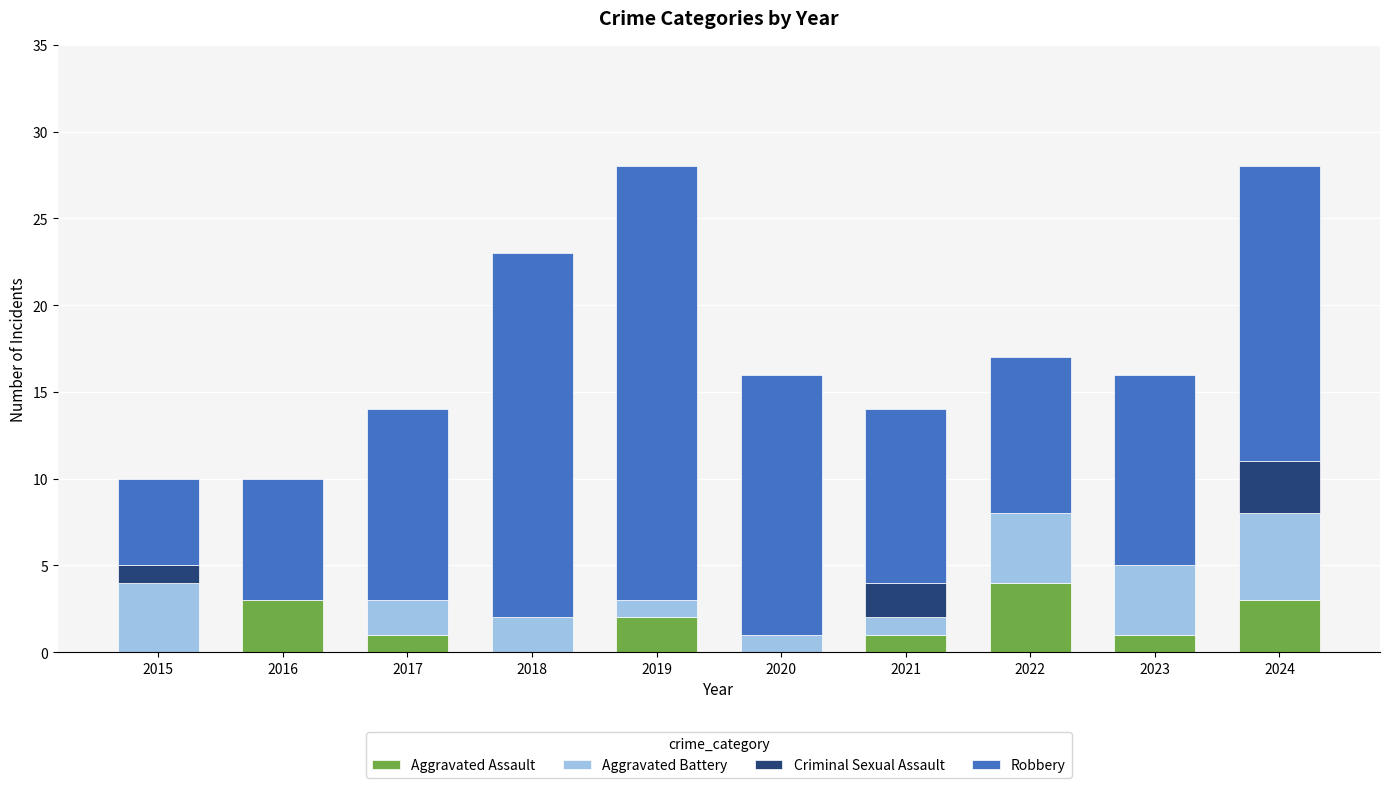

The value of Aggravated Assault at 2015 is 0. True or false?

True